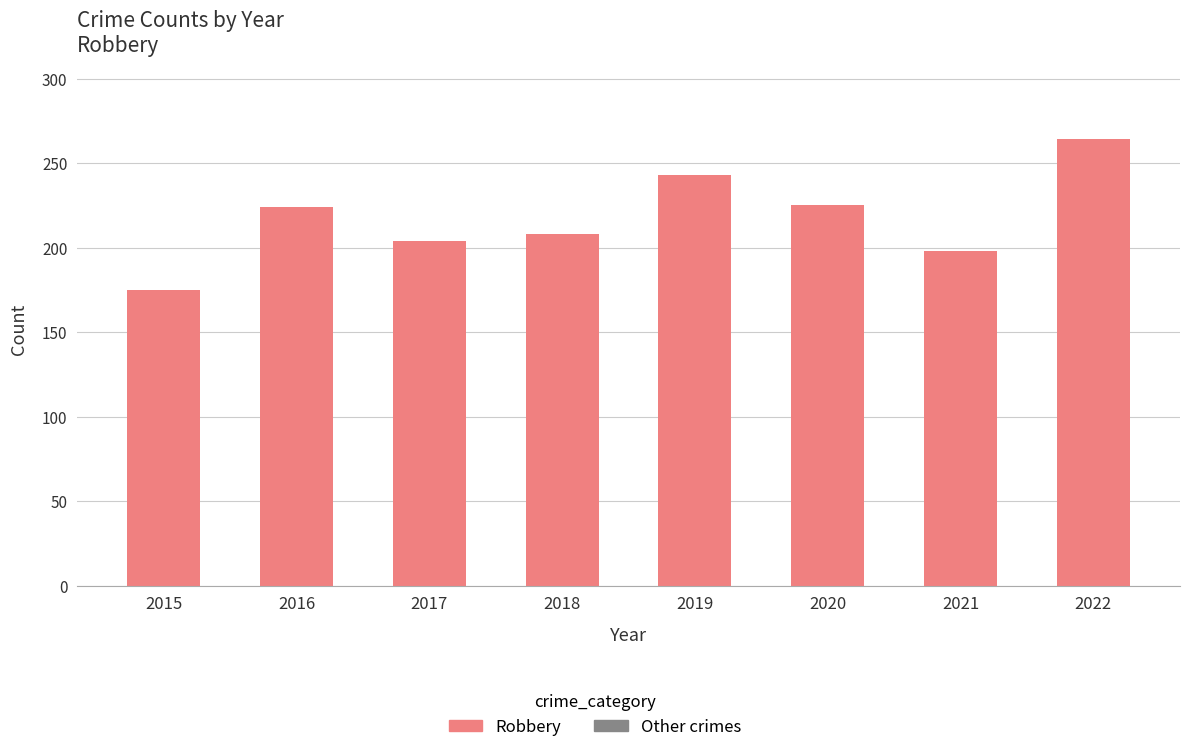

At which category does the chart reach its minimum across all series?

2015